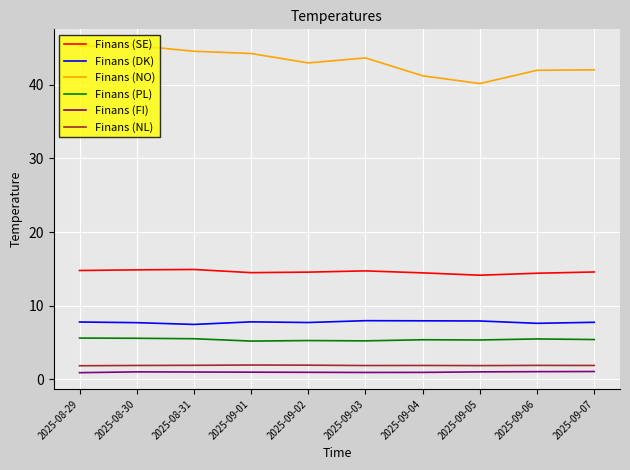

True or false: Finans (DK) has more than 0 points higher than both neighbors.

True